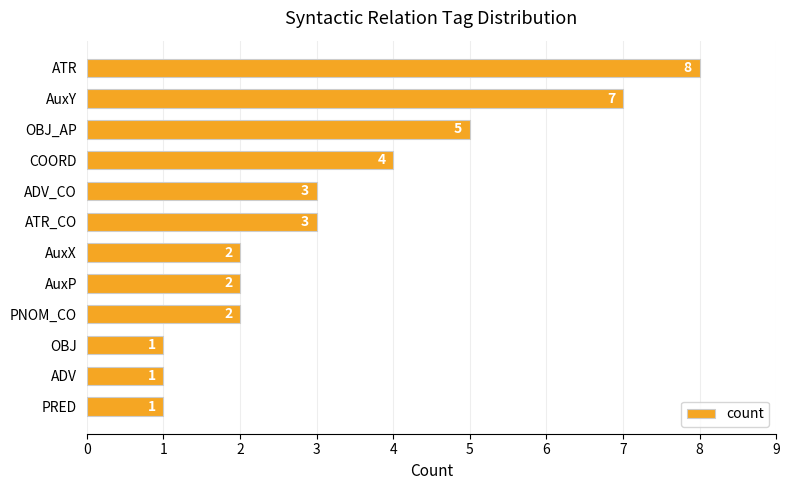

Where is the data nearest to the value 4?

COORD